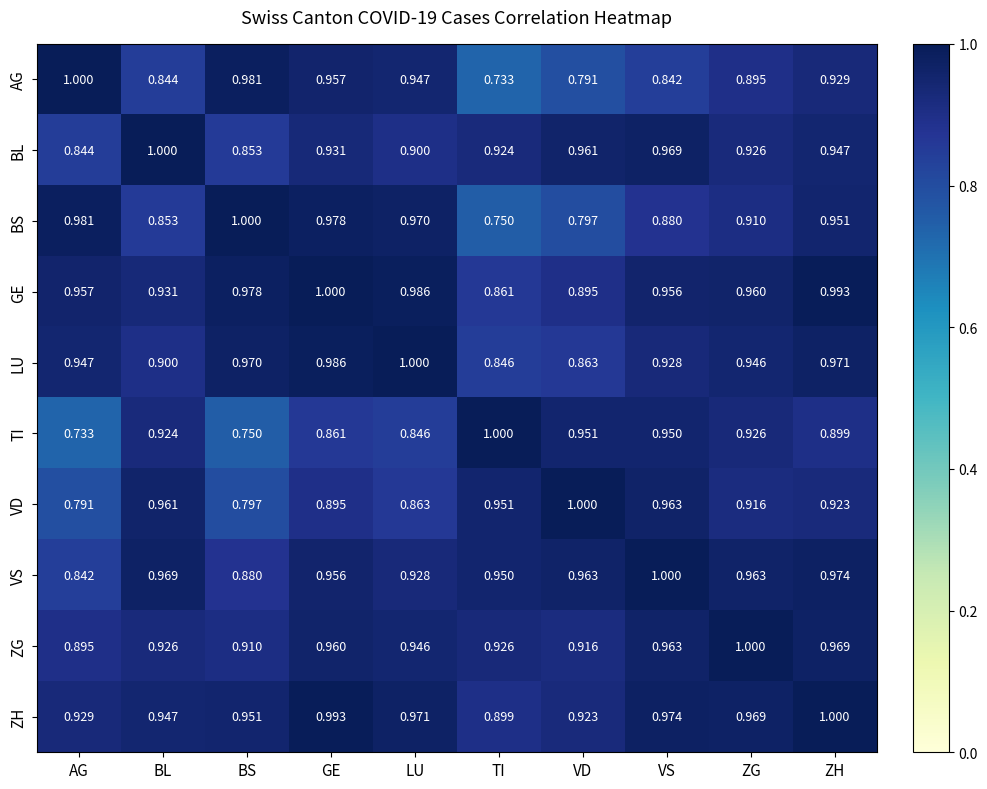

Rank the categories by VD value from lowest to highest.

AG, BS, LU, GE, ZG, ZH, TI, BL, VS, VD